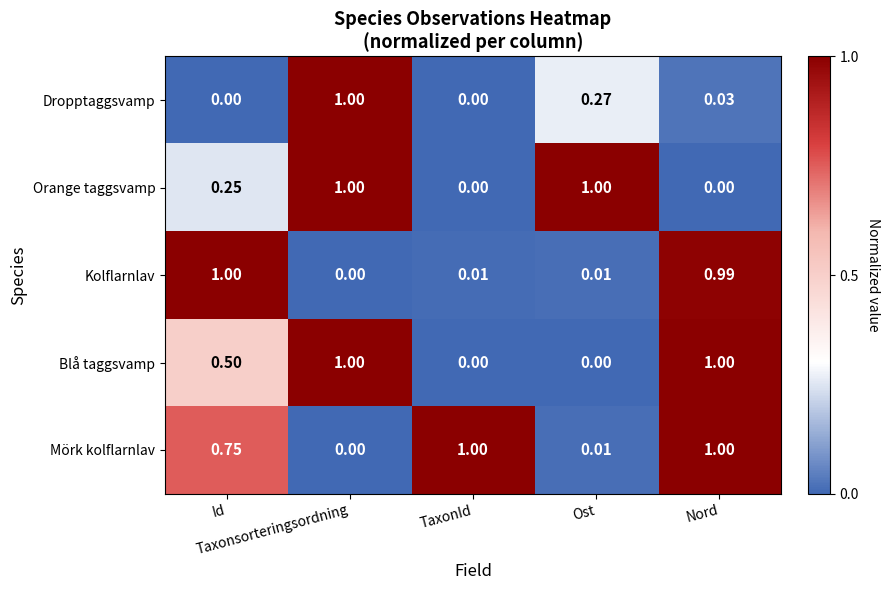

Which series has the largest total across all categories?

Mörk kolflarnlav